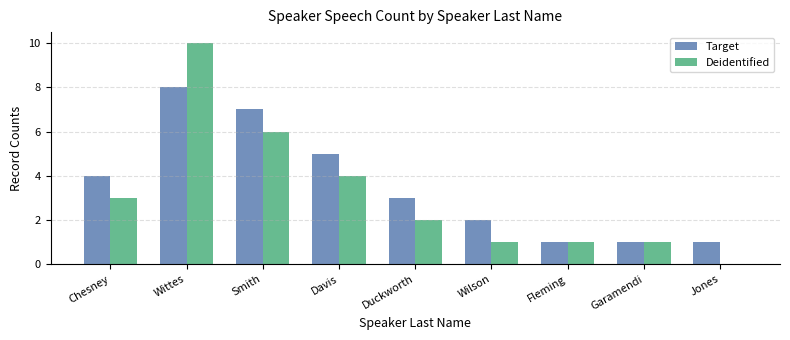

What are all the series names shown in the legend?

Target, Deidentified